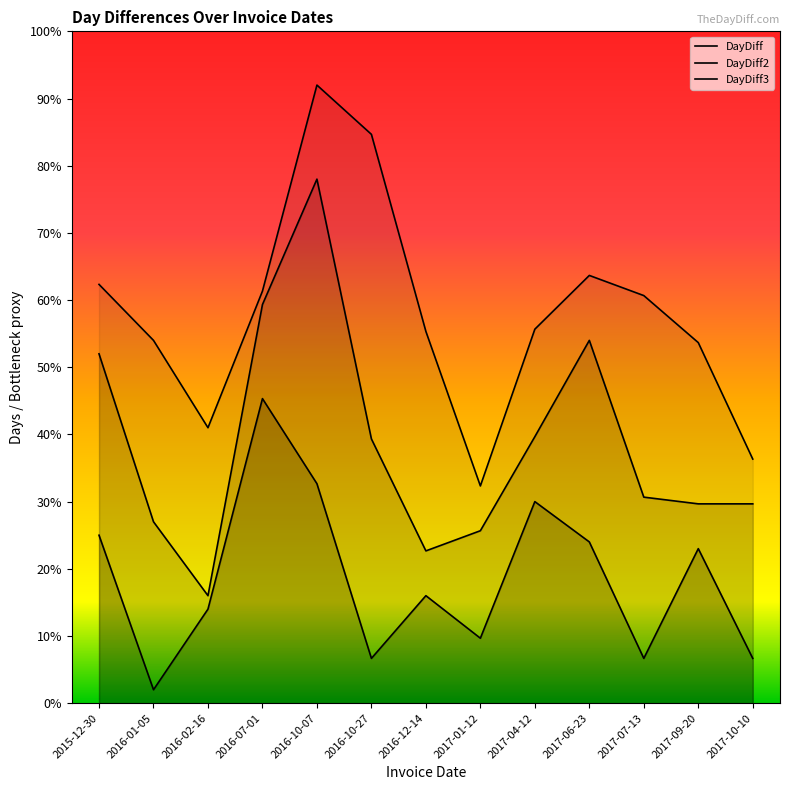

Which series has the largest total across all categories?

DayDiff3